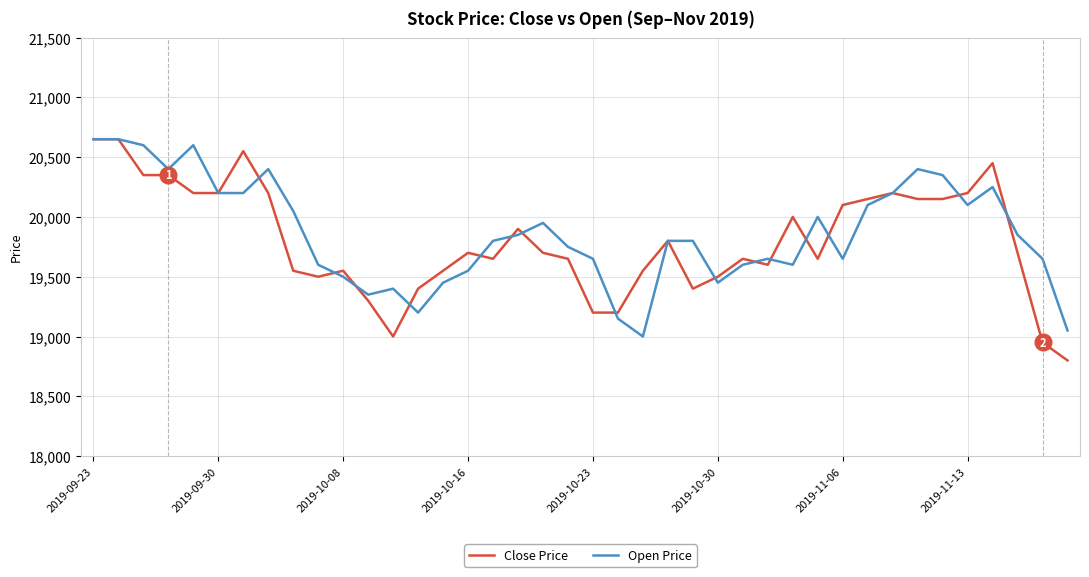

True or false: Open Price and Close Price intersect in this chart.

True